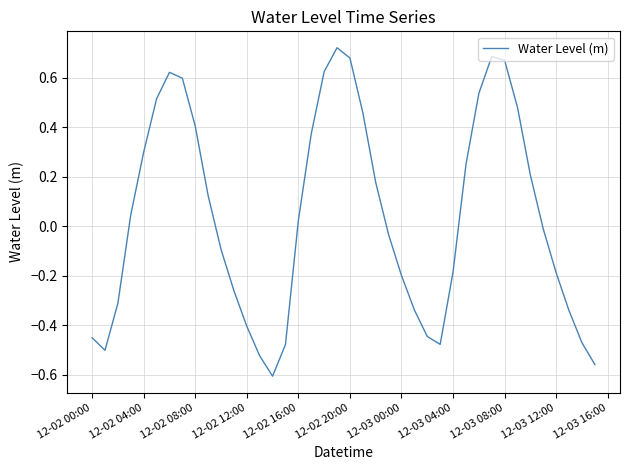

What is the difference between the maximum and minimum values?

1.3